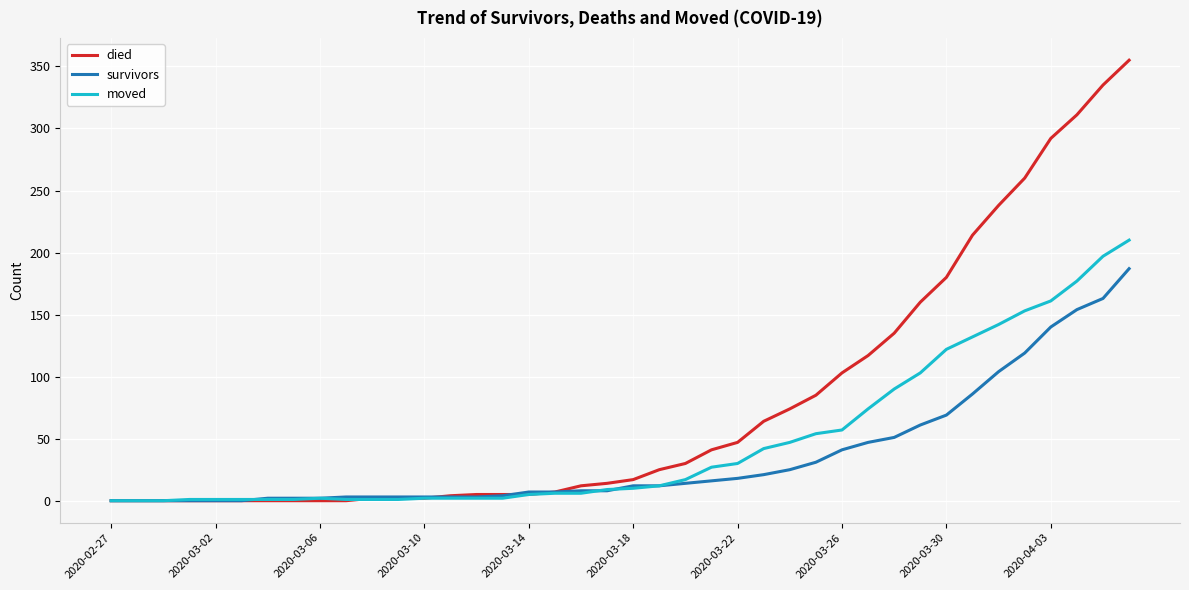

What is the maximum value for died?

355